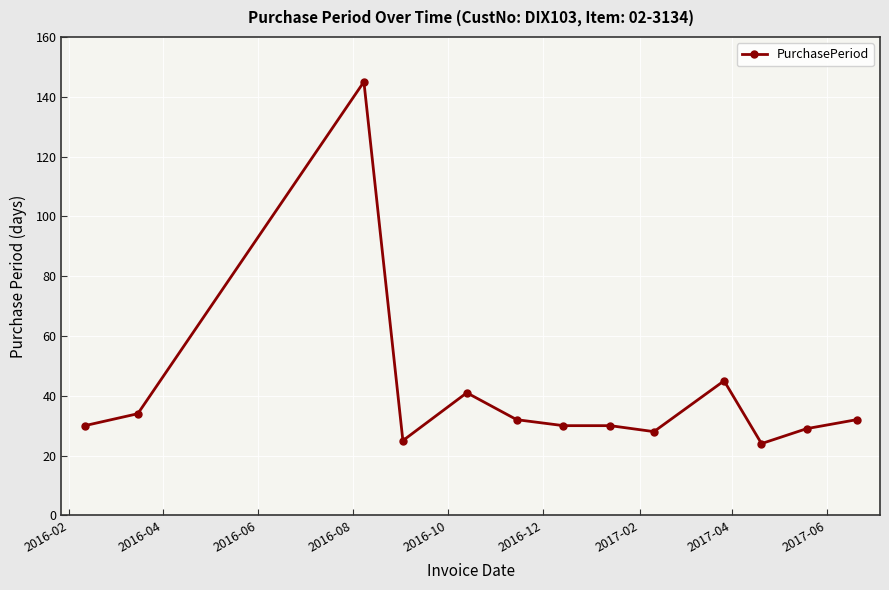

What is the value of the 8th point from the left?

30